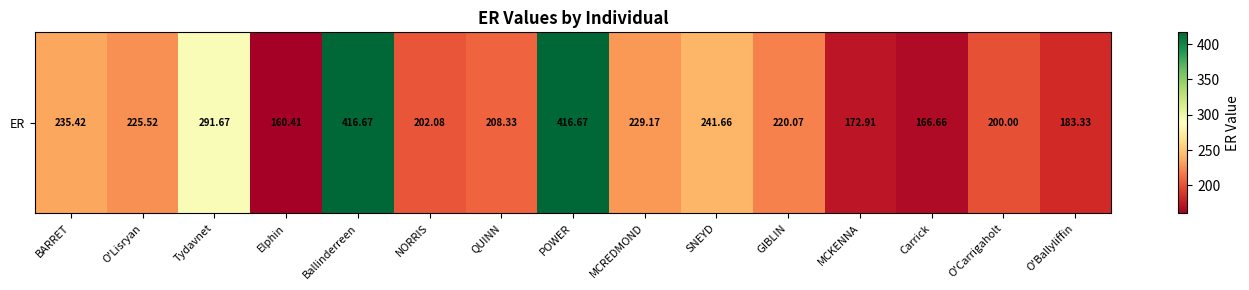

The value at GIBLIN is 220.1. True or false?

True